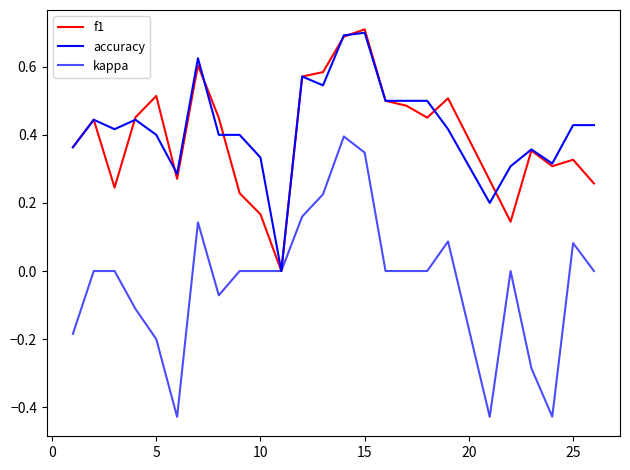

Does the chart display data point markers on the line(s)?

No